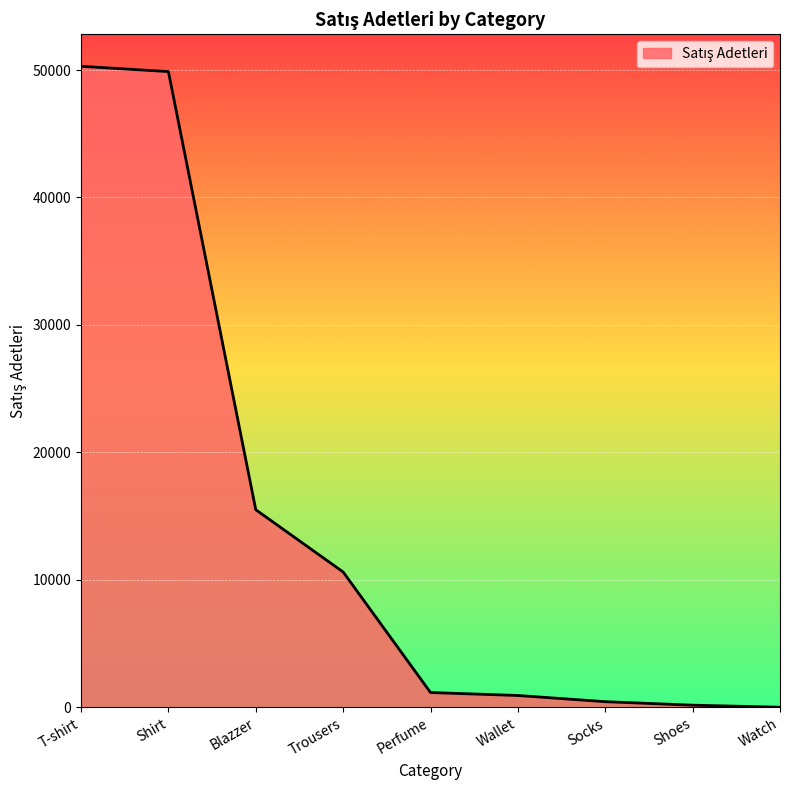

Which has a higher value, Perfume or Socks?

Perfume